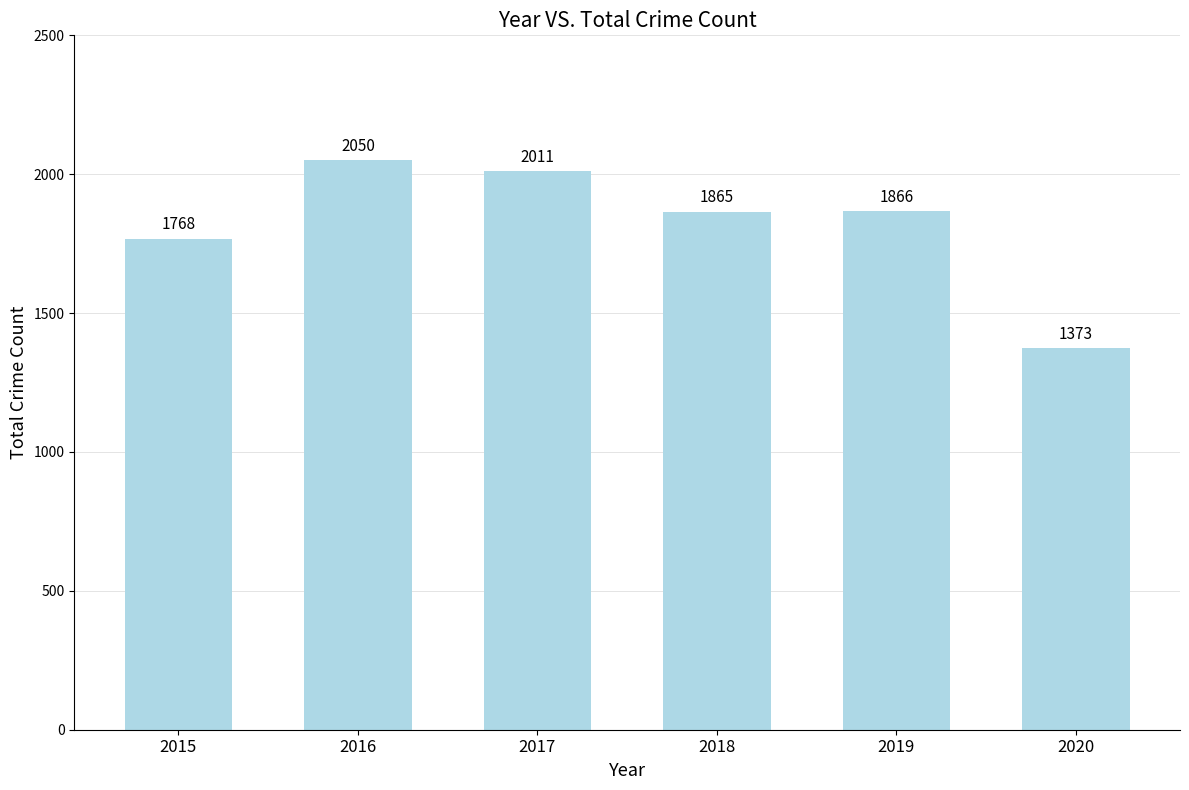

Which has a higher value, 2020 or 2017?

2017